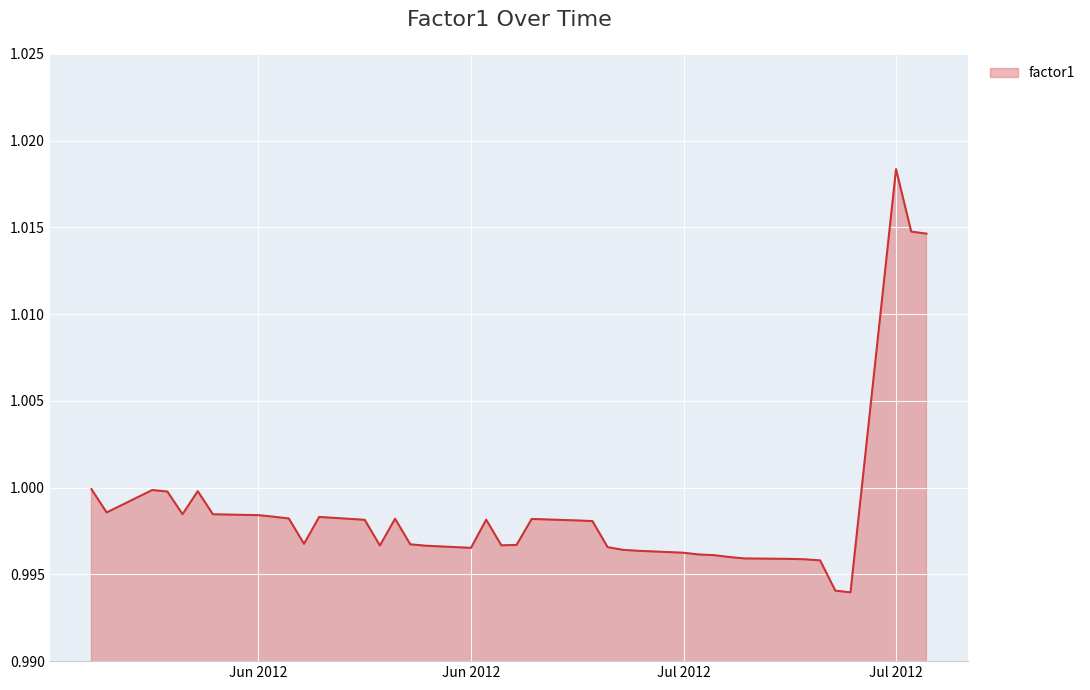

What is the average value?

1.0